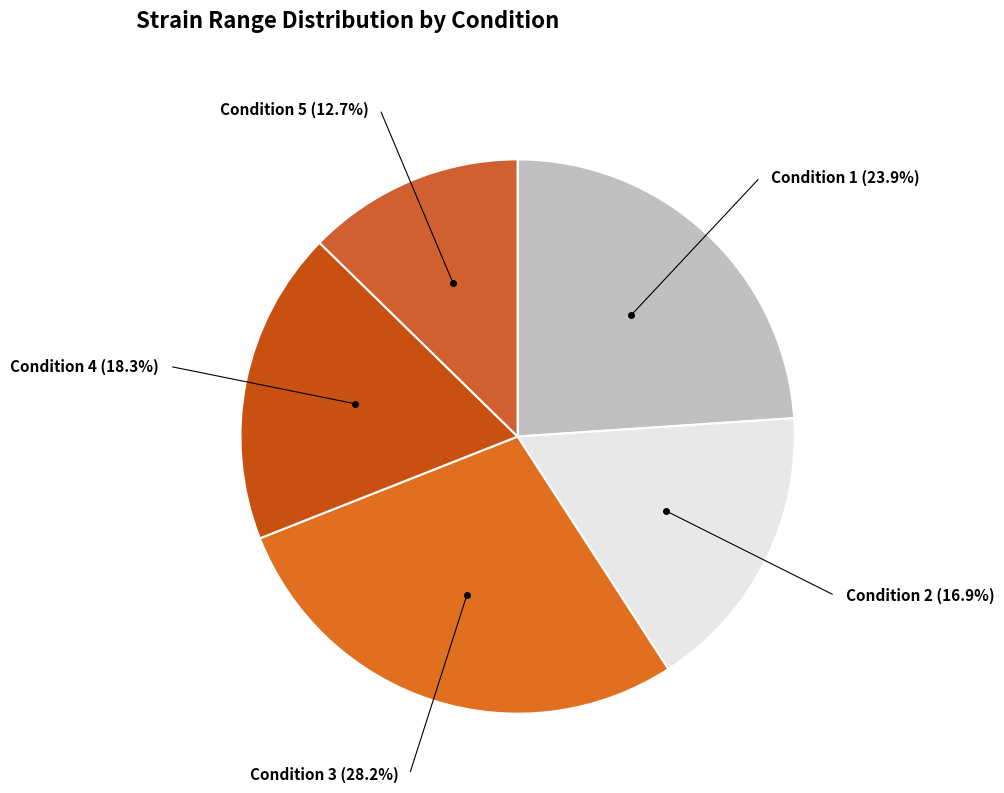

Count the number of slices in the pie.

5